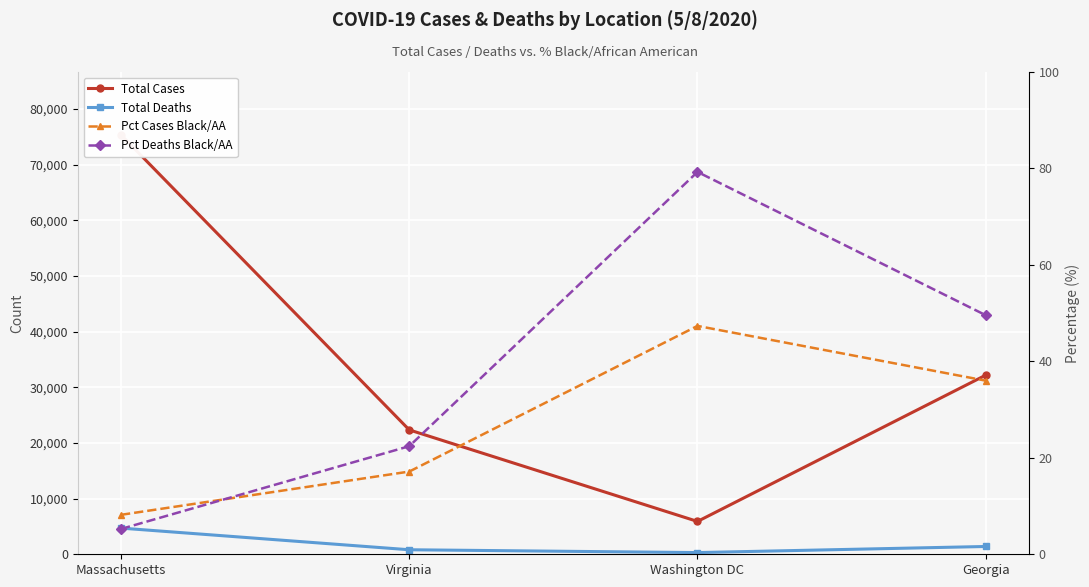

What is the difference between the highest and lowest values at Virginia?

22324.8